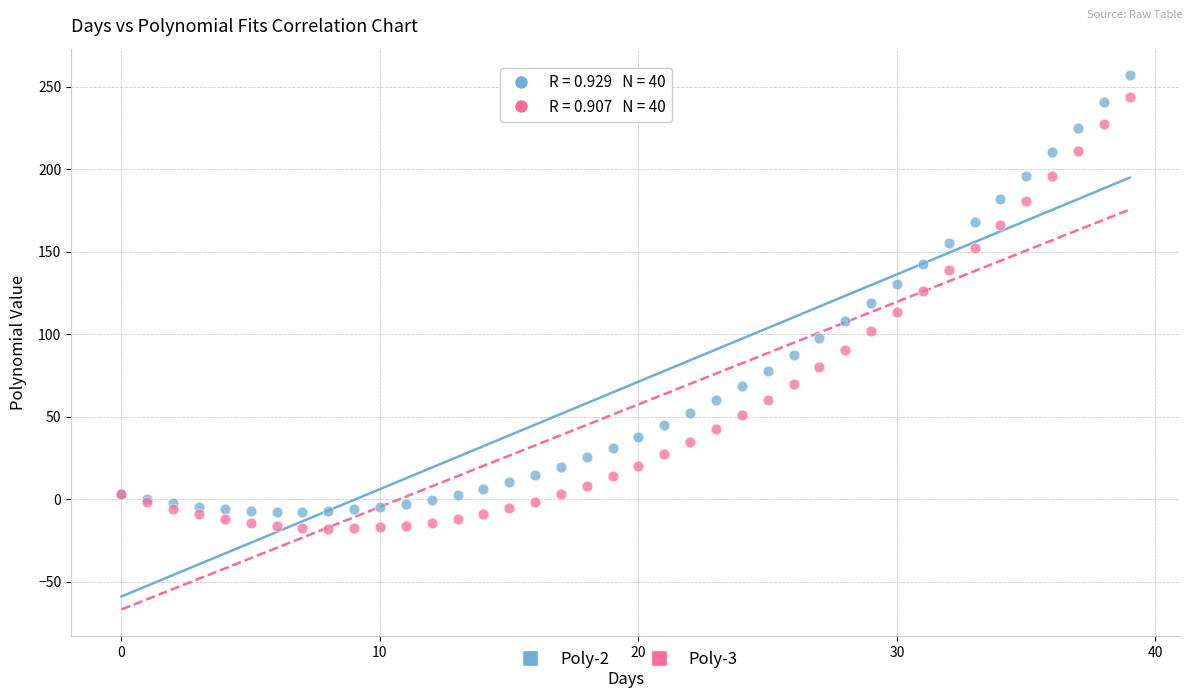

Which series has the largest Y range (max minus min)?

Poly-2